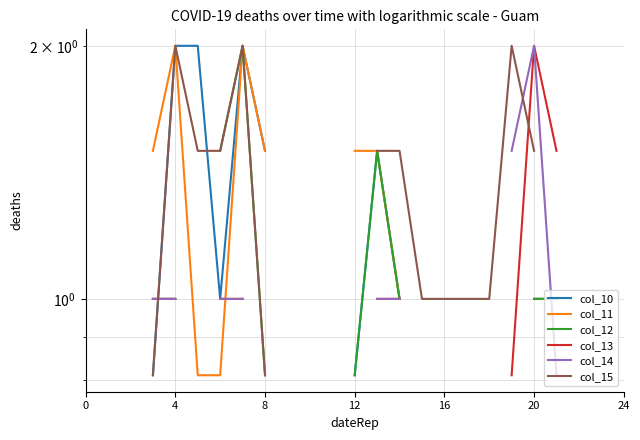

The value of col_12 at 13 is 1.5. True or false?

True